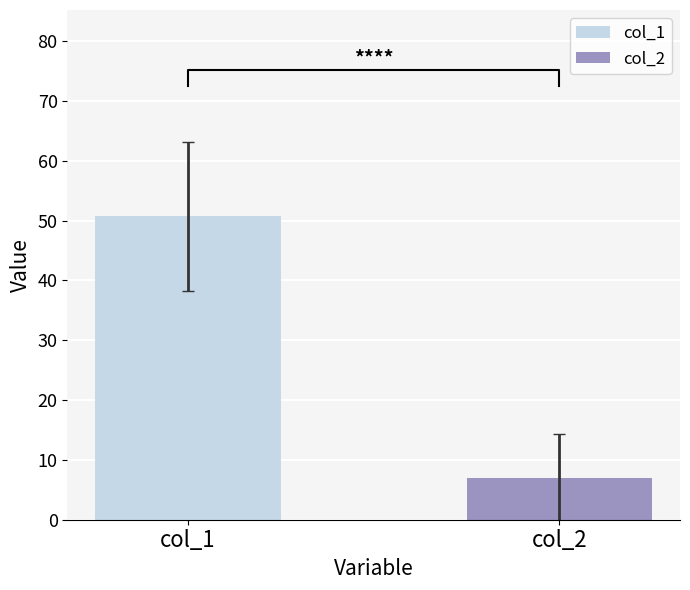

Which series has the largest total across all categories?

col_1